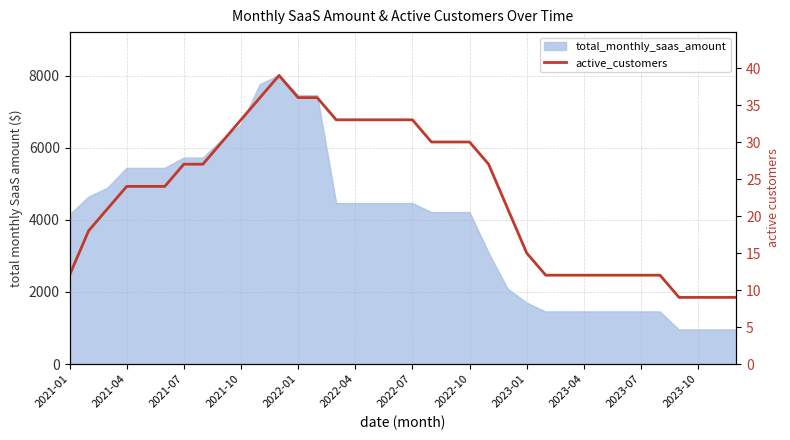

True or false: the data shows 33 at 2022-04.

False